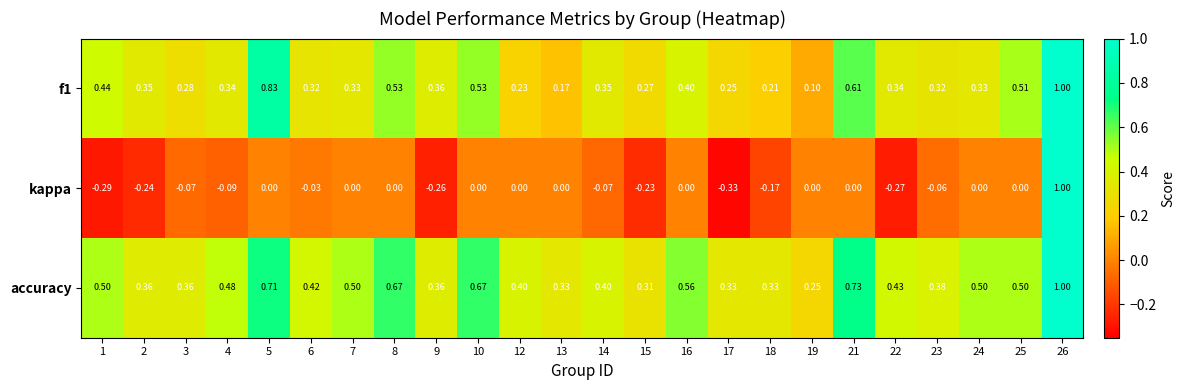

How many distinct data groups are displayed?

3